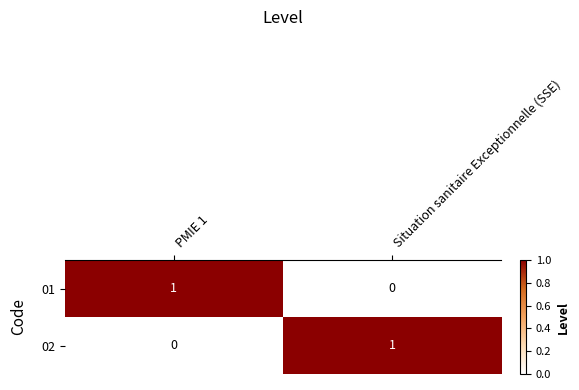

List the labels in order of 01 value, smallest first.

Situation sanitaire Exceptionnelle (SSE), PMIE 1